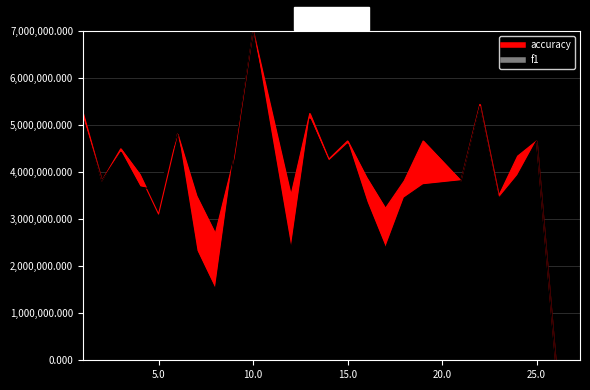

How many interior local valleys does the f1 series have?

7